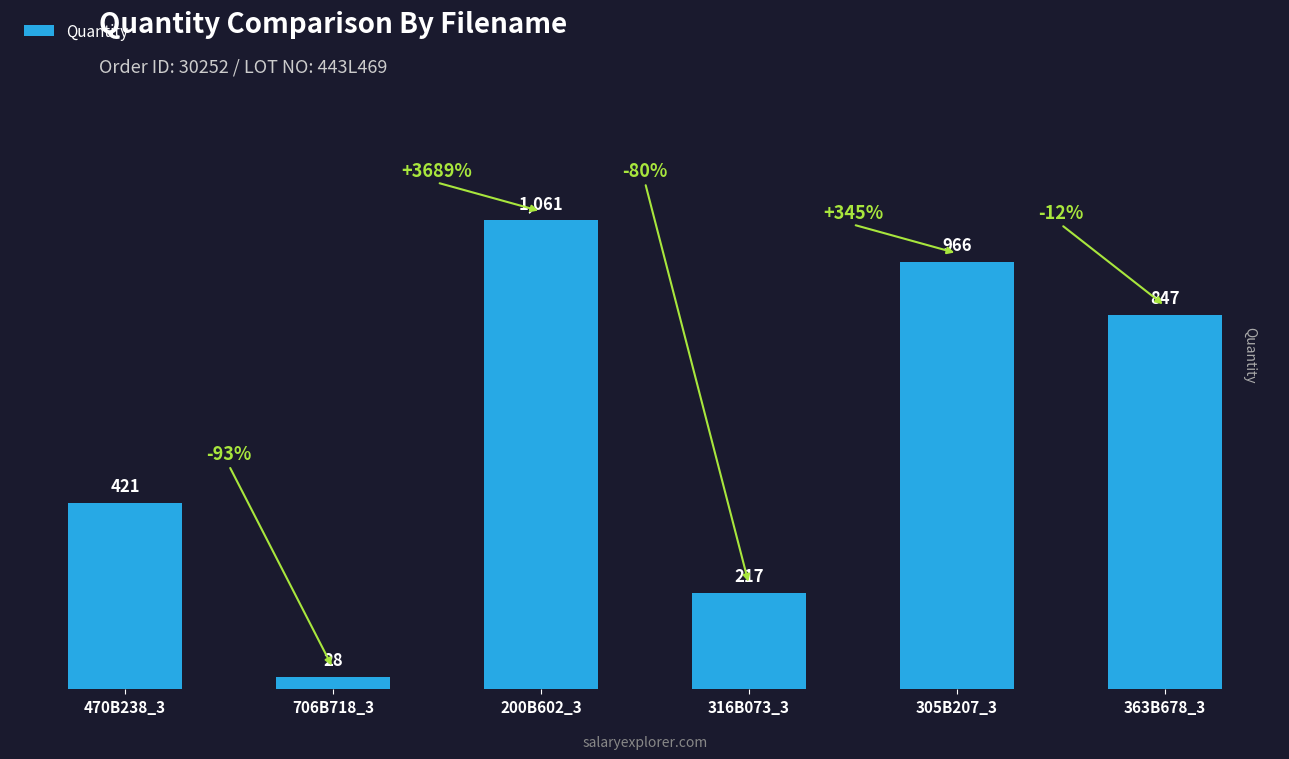

What is the average value?

590